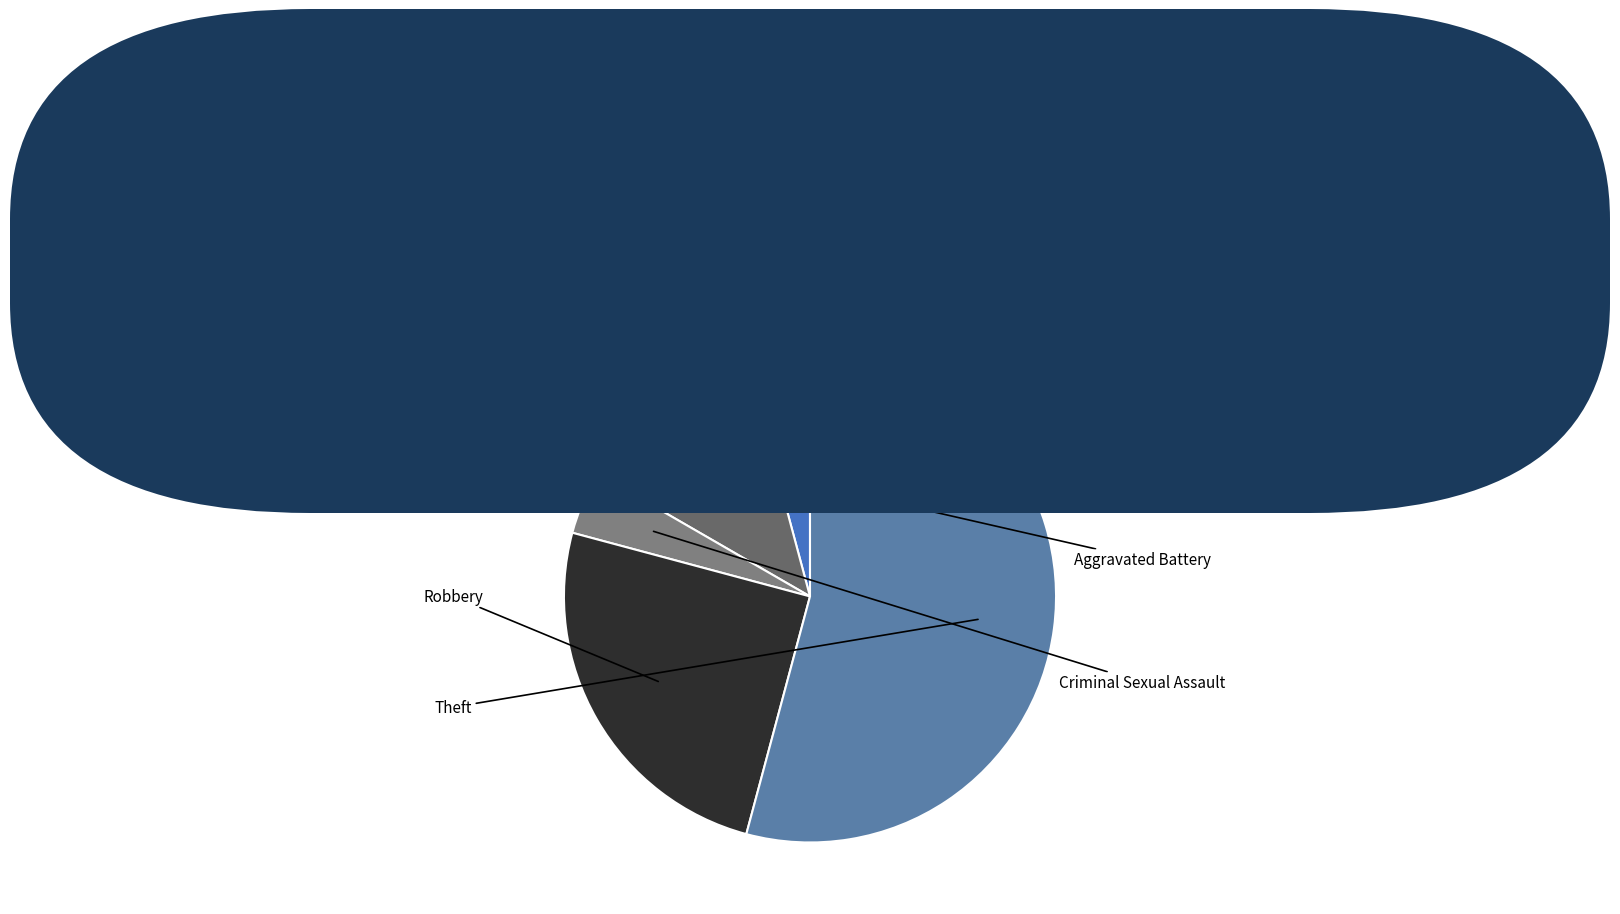

How many segments does this pie chart have?

5